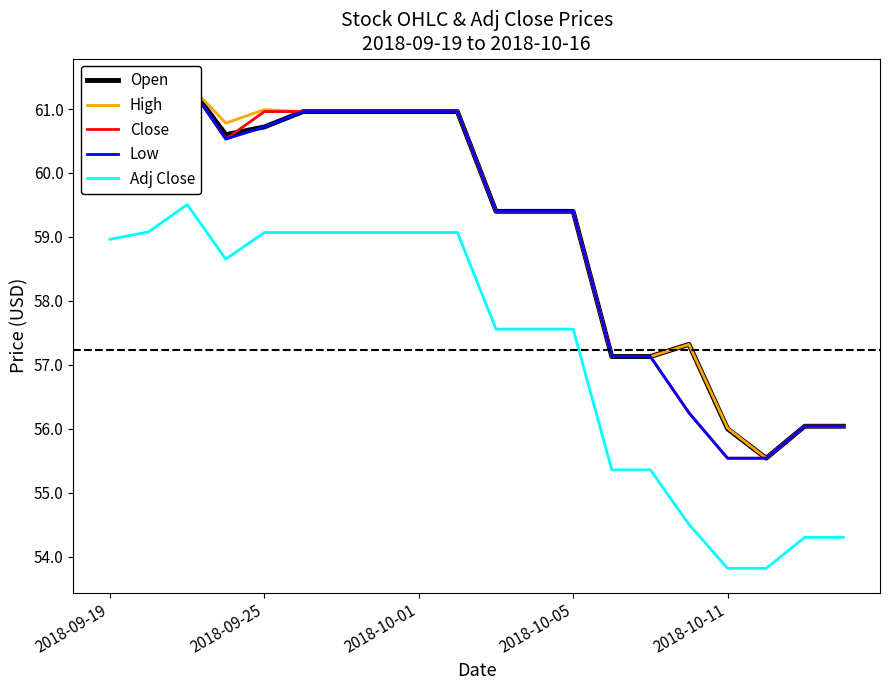

What is the smallest value displayed?

53.8